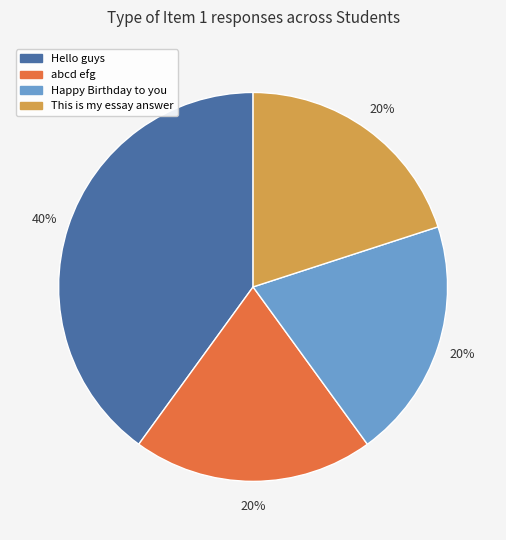

True or false: Happy Birthday to you accounts for 15% of the total.

False